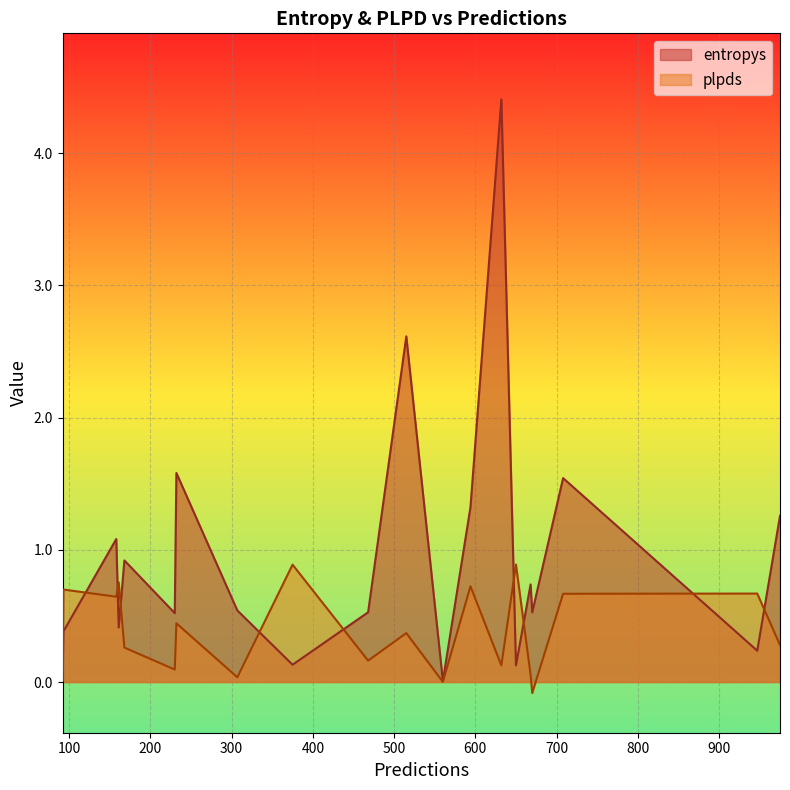

Does the chart display data point markers on the line(s)?

No